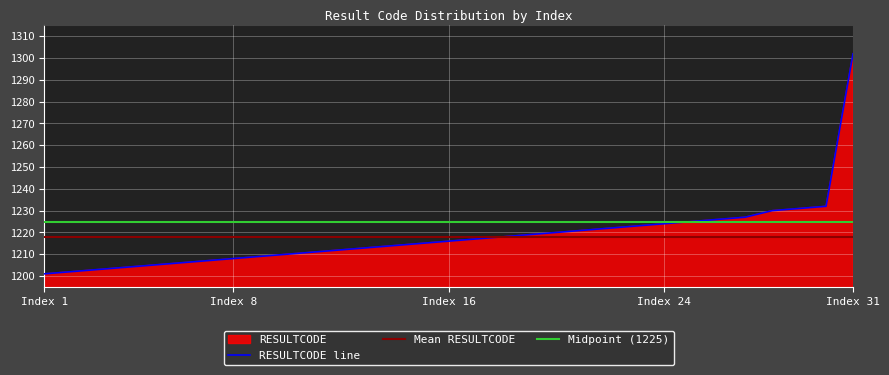

At which label does RESULTCODE line reach its peak?

Index 31